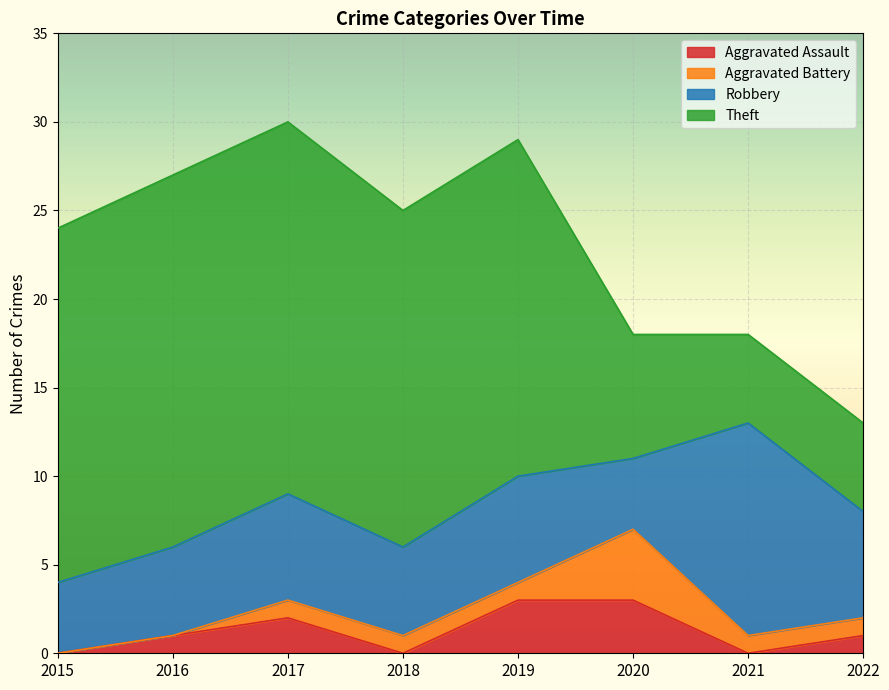

What is the value of the Robbery point at the 5th from the left?

6